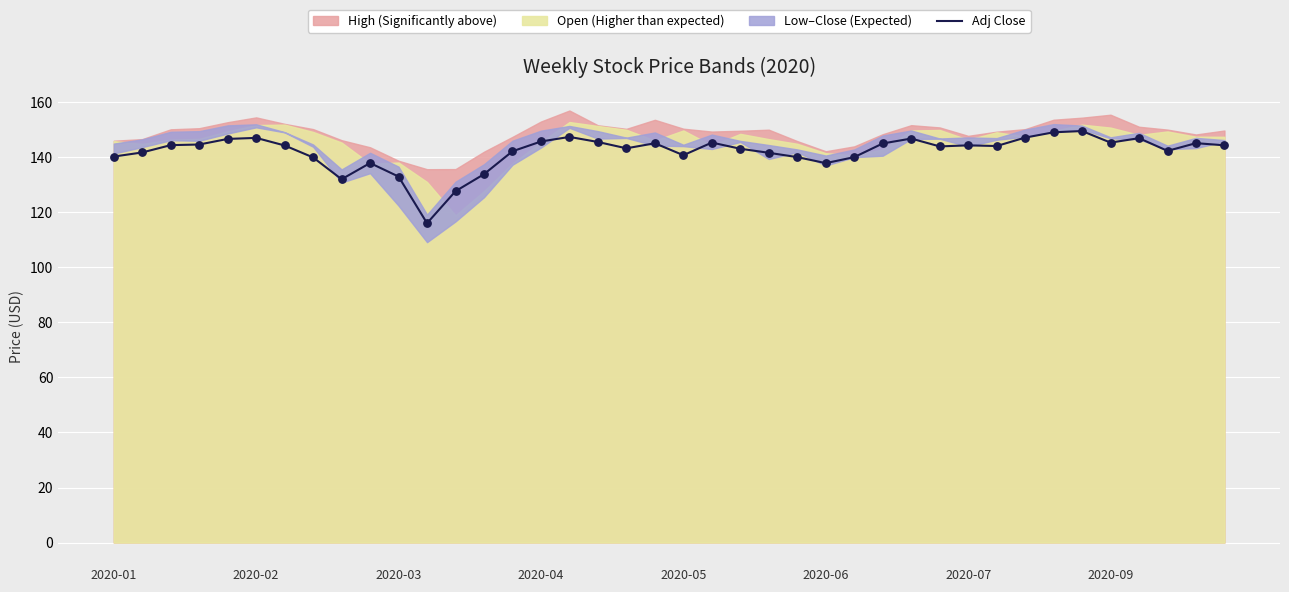

What is the maximum value for Adj Close?

149.5